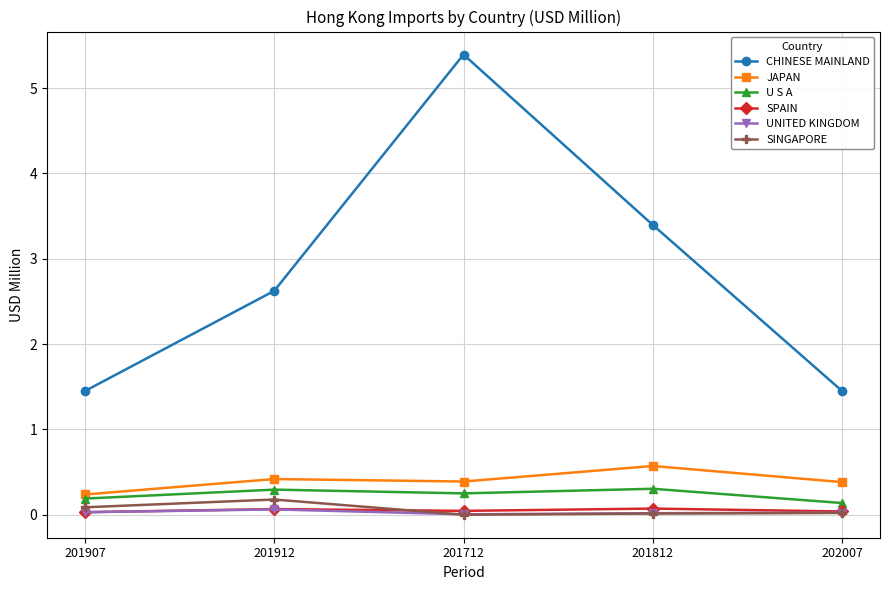

What is the sum of all SINGAPORE values?

0.3